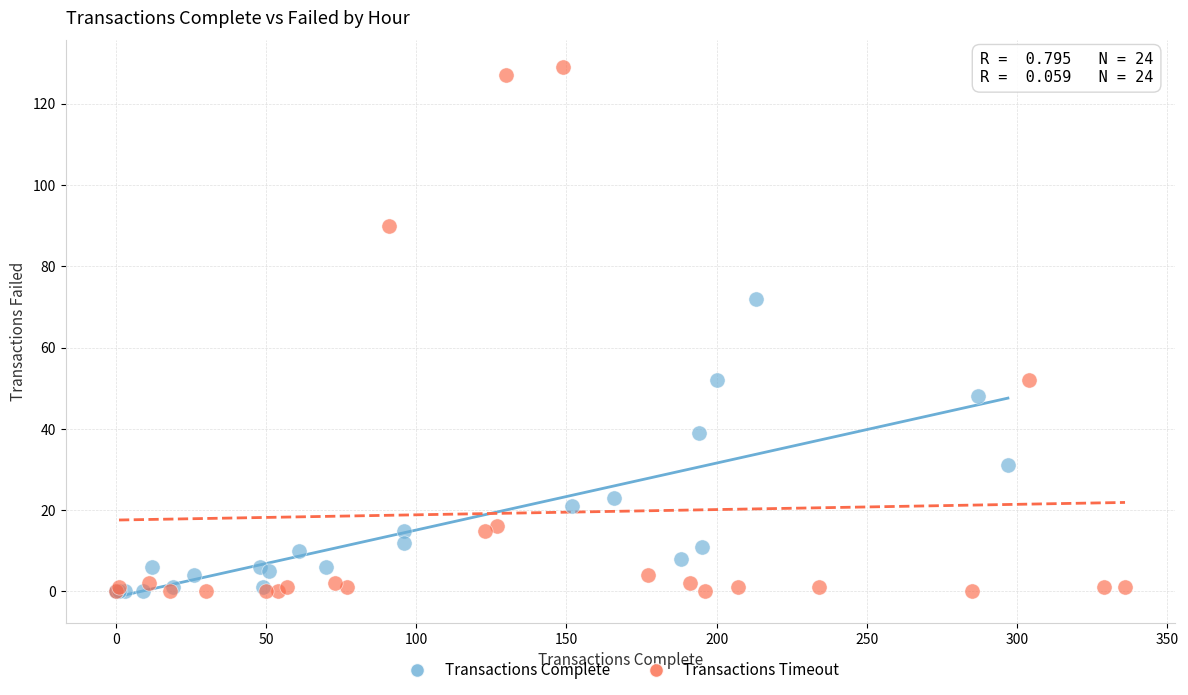

Which series reaches the maximum Y coordinate?

Transactions Timeout